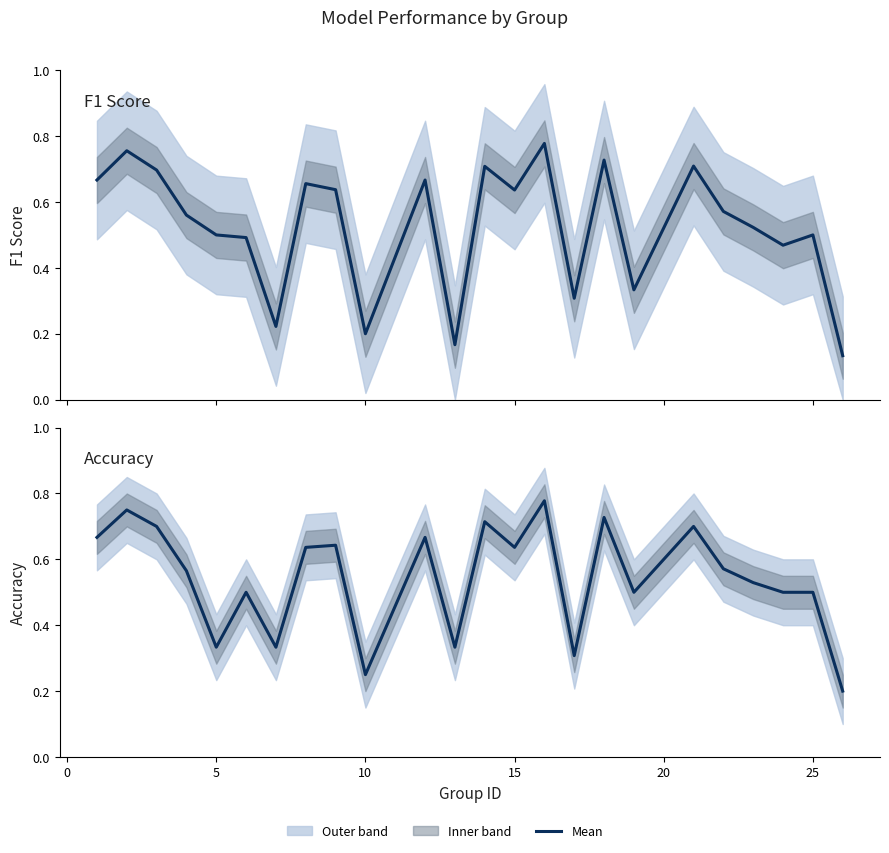

True or false: f1 and accuracy intersect in this chart.

True